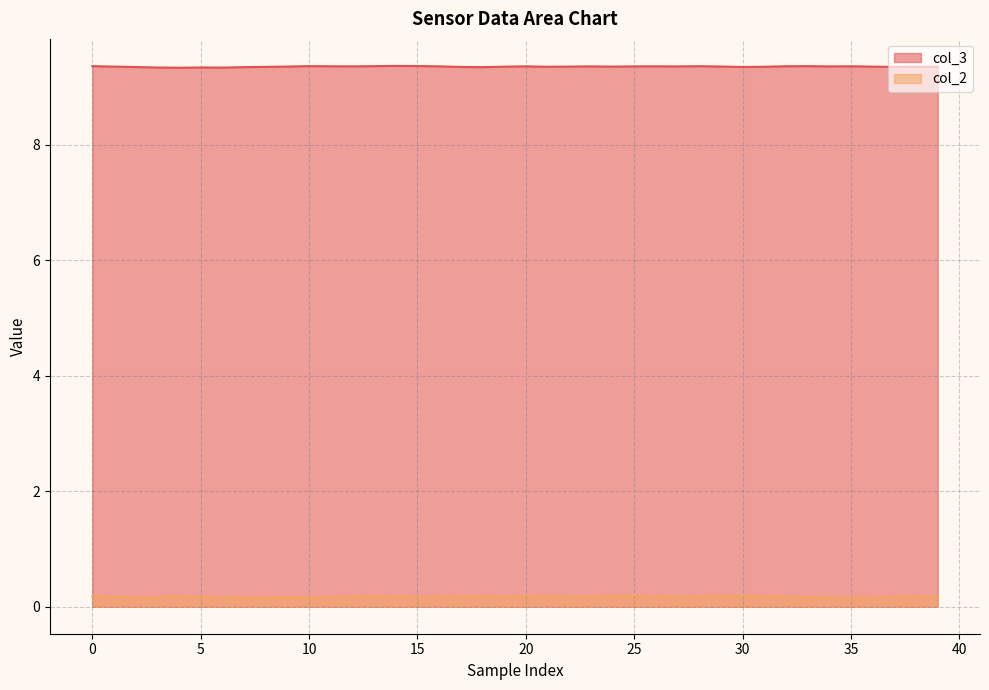

List the series in order of their overall mean, lowest first.

col_2, col_3